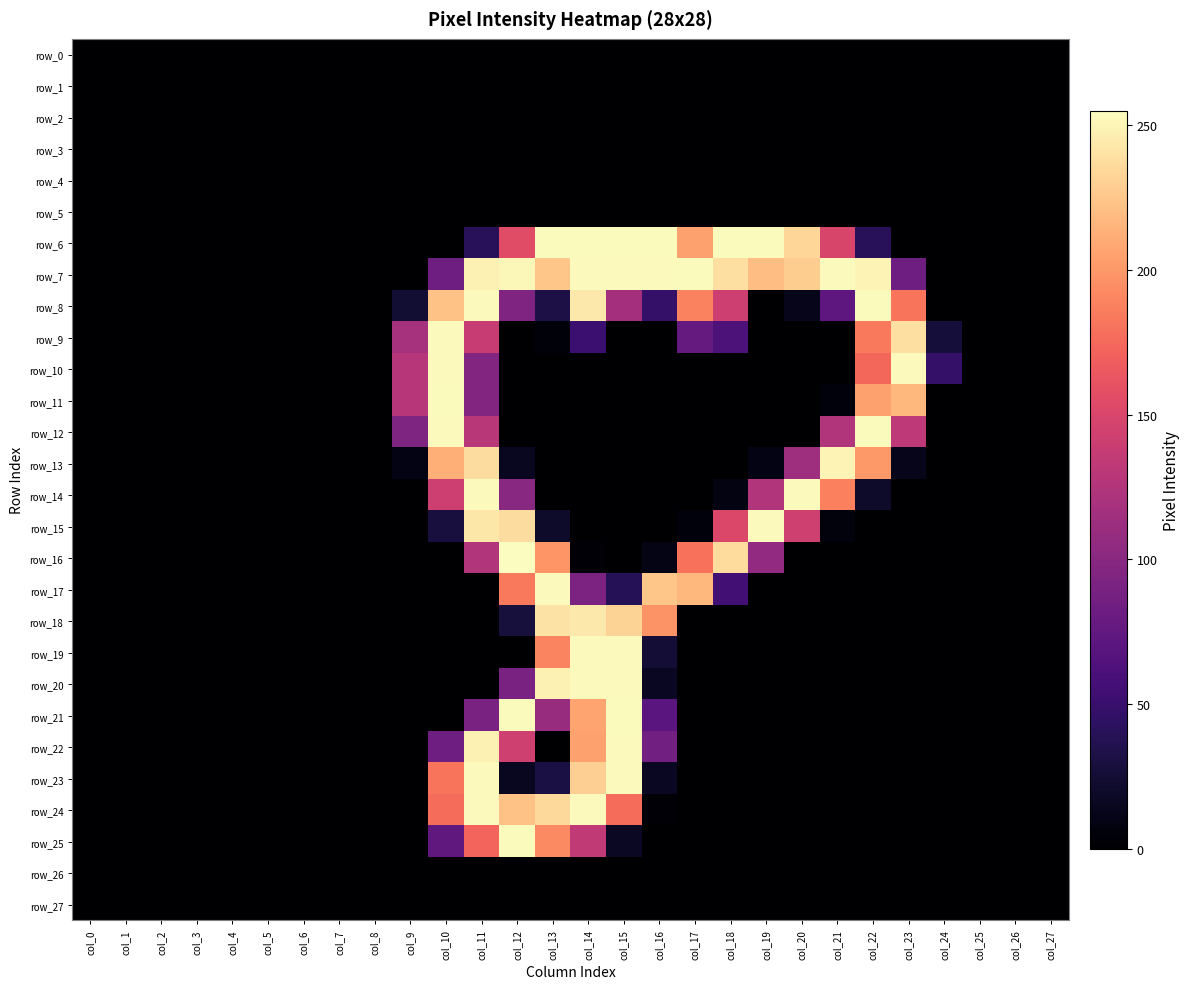

Is it true that row_4 equals 0 at col_8?

True